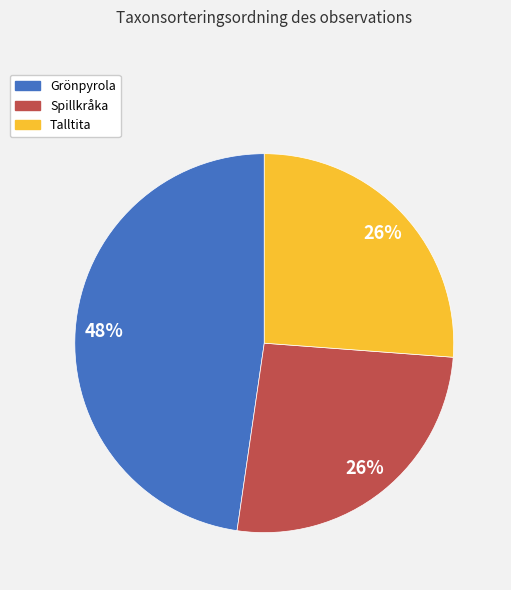

Which category has the biggest portion of the pie?

Grönpyrola